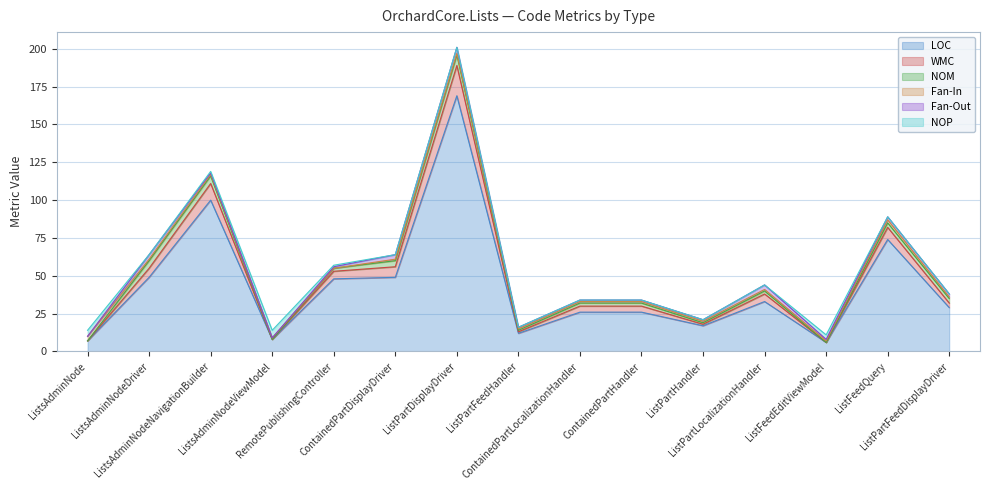

Count the number of data series in this chart.

6